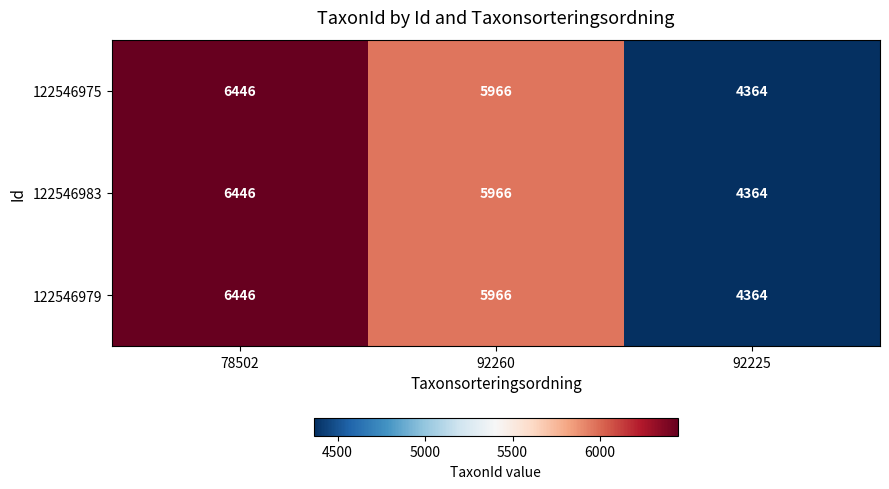

The value of 122546983 at 92225 is 4364. True or false?

True